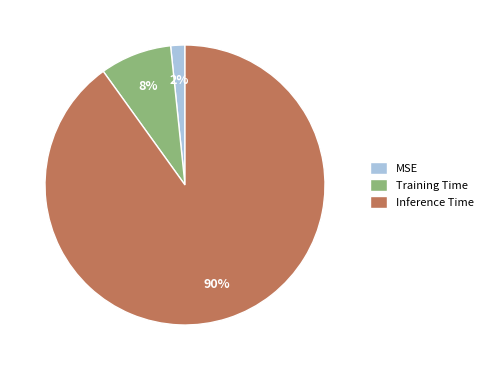

To the nearest percent, what is the difference between the largest and smallest slice percentages?

88%